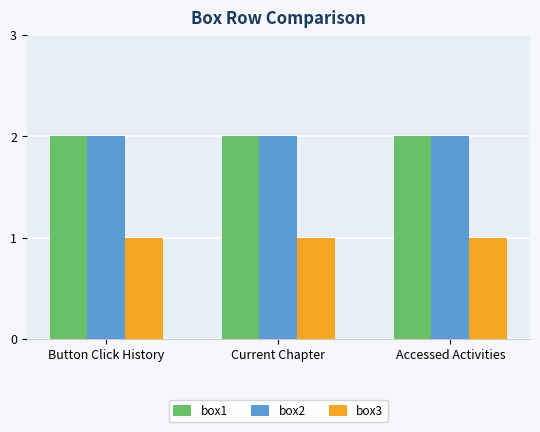

Count the number of data series in this chart.

3